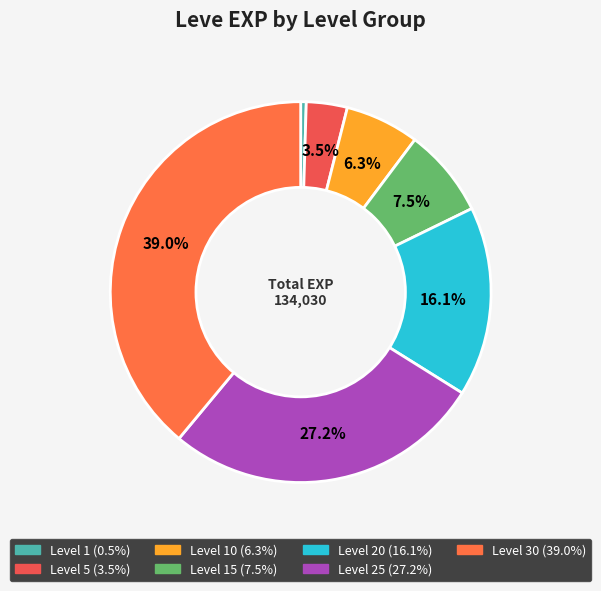

Is there any slice that represents more than half of the pie?

No